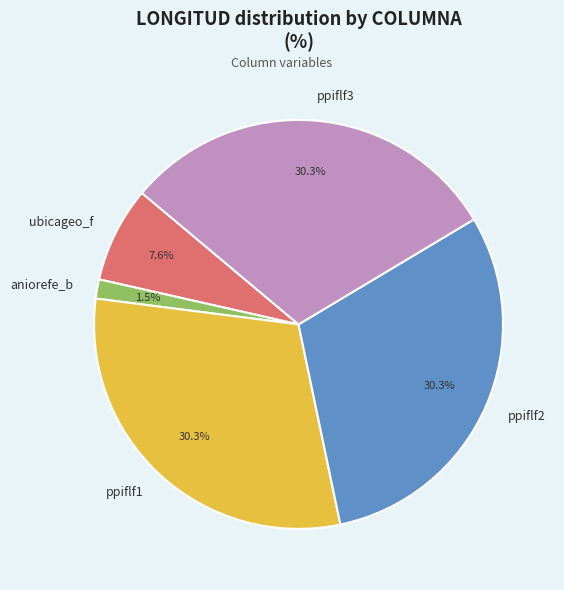

What percentage do ubicageo_f and ppiflf3 together represent?

37.9%